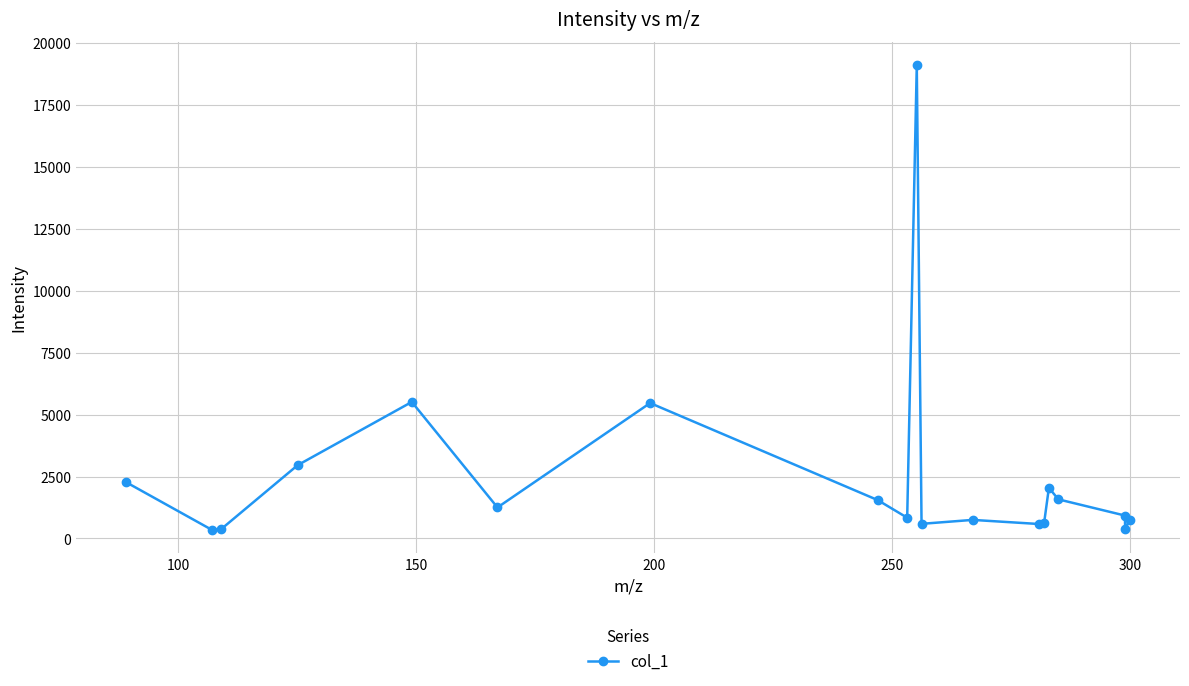

Count the number of values greater than 924.

10